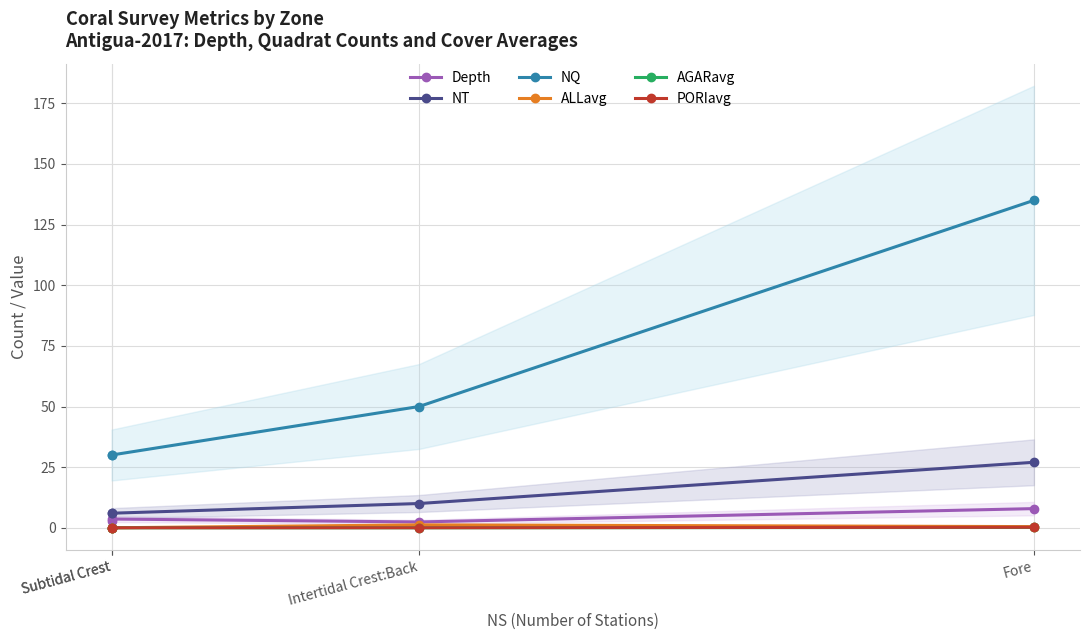

Which series changed the most between Subtidal Crest and Intertidal Crest:Back?

NQ